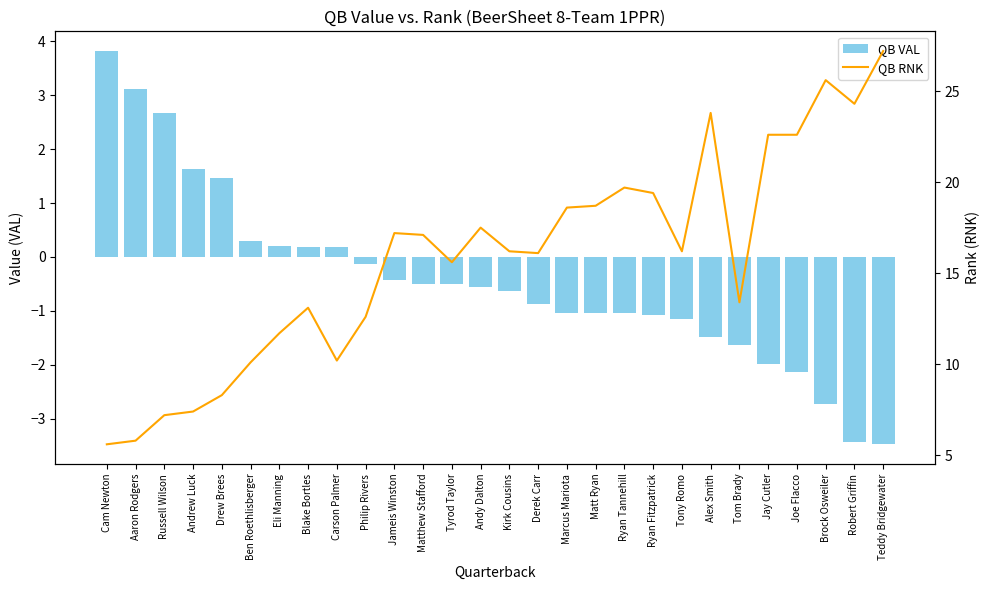

At Brock Osweiler, list the series in order from smallest to largest.

QB VAL, QB RNK